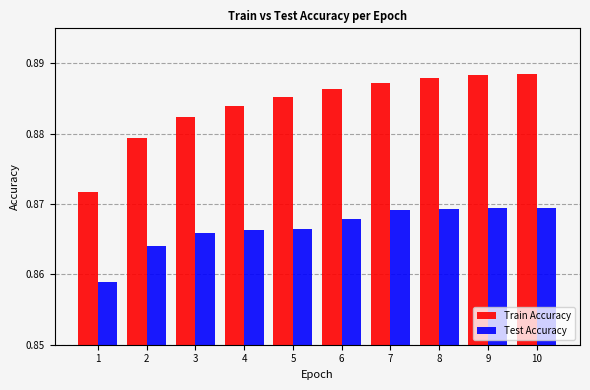

At how many categories does at least one series exceed 0?

10